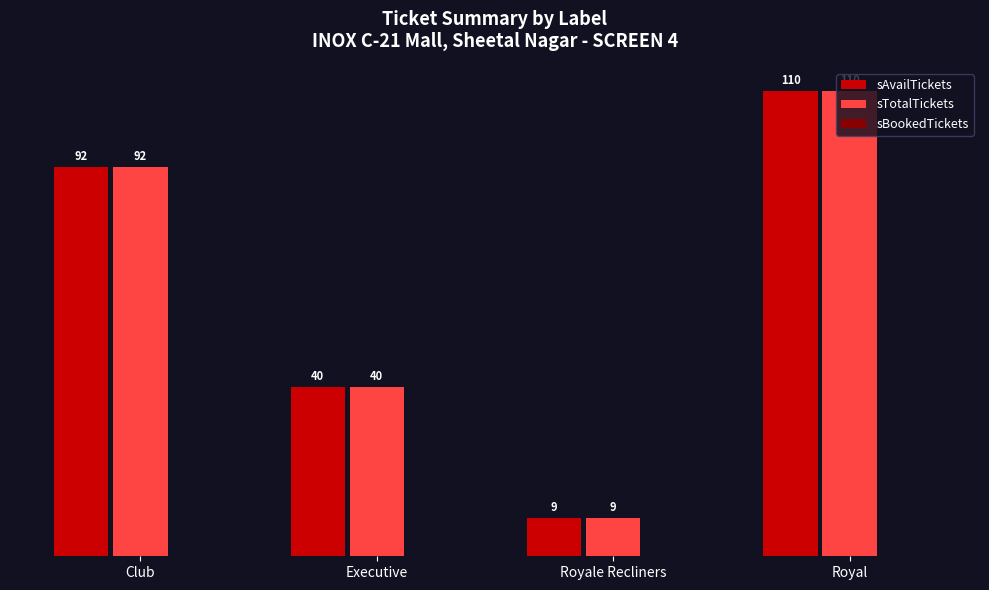

What is the sum of all sTotalTickets values?

251